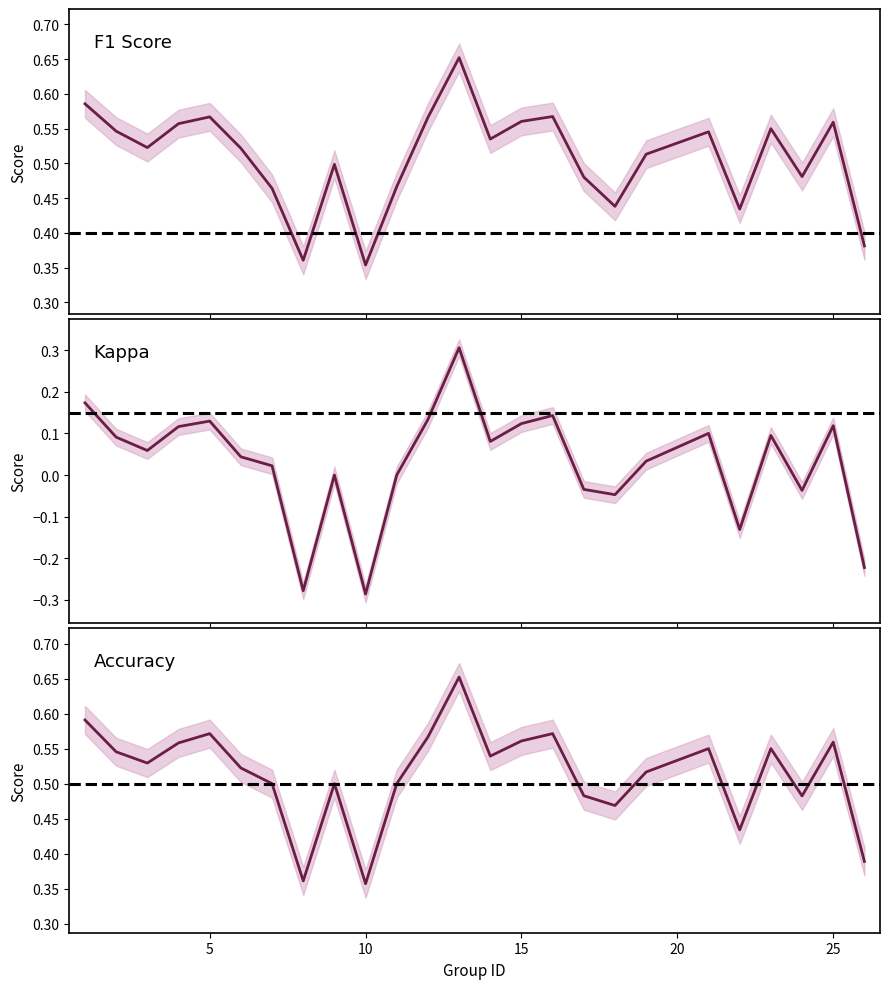

How many lines are shown in the chart?

3